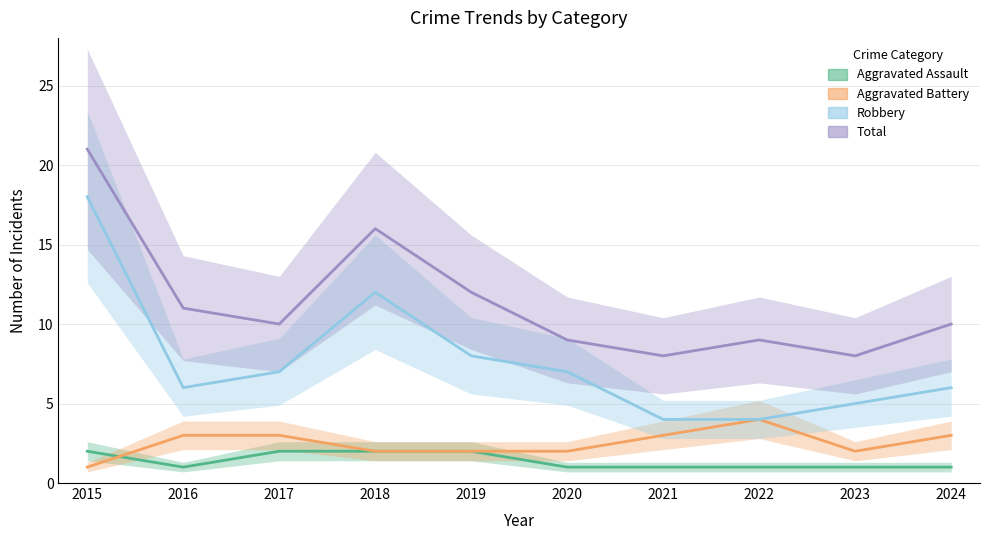

What is the minimum value shown in the chart?

1